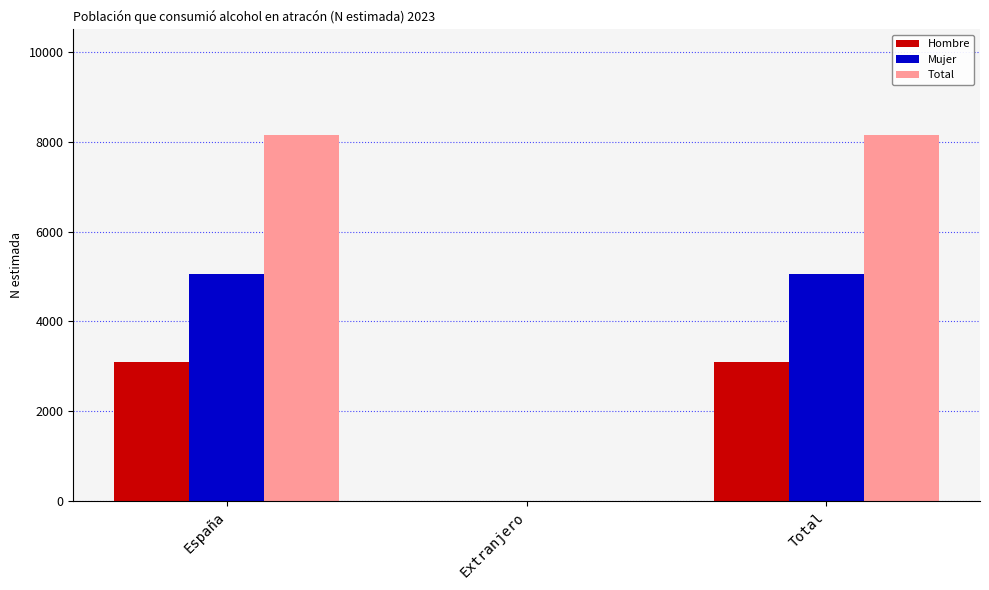

Between Extranjero and Total, which series saw the biggest shift?

Total